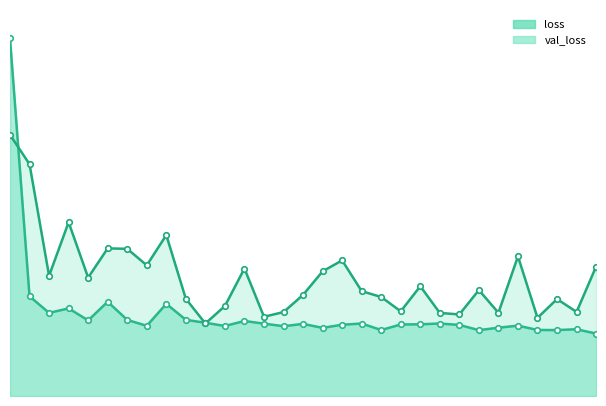

How many interior local valleys does the loss series have?

9